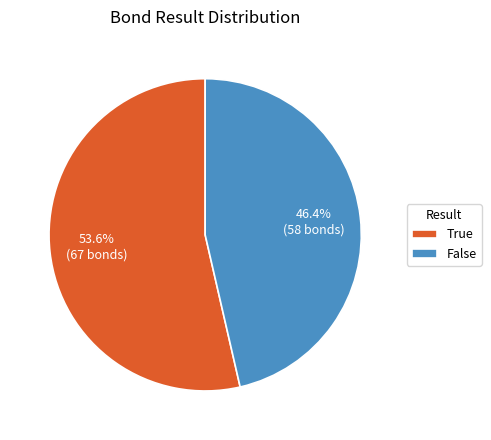

To the nearest percent, what percentage of the pie is False?

46%